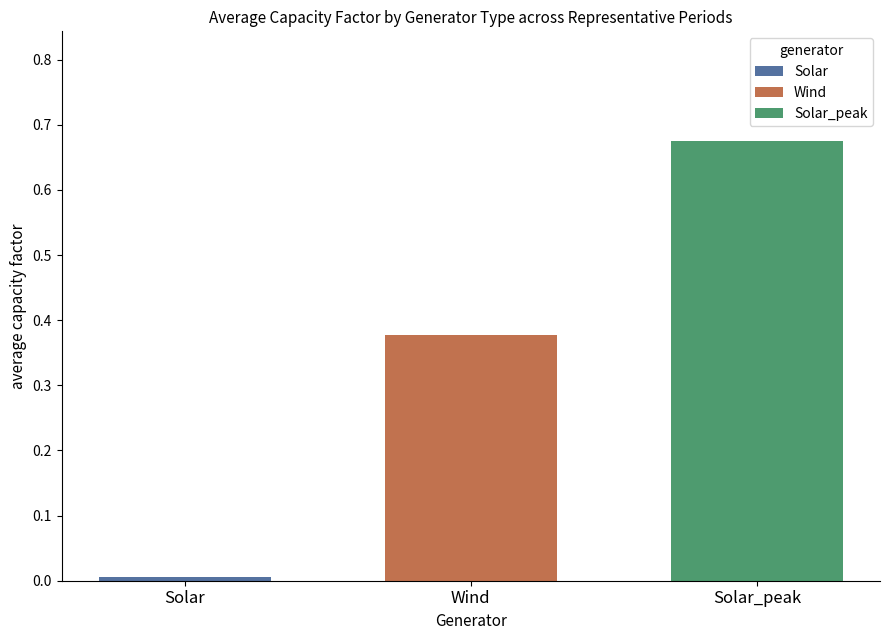

Rank the categories by Wind value from lowest to highest.

Wind